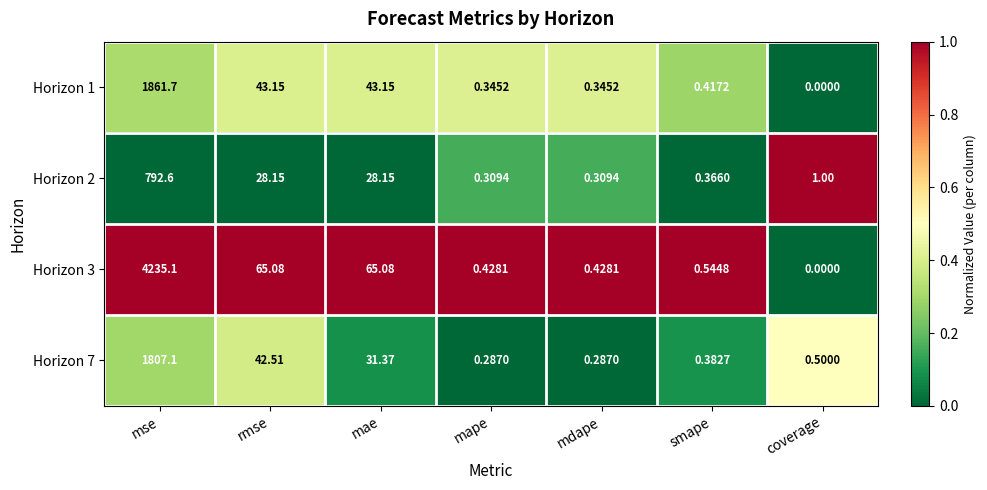

At which category is the sum across all series the highest?

mse